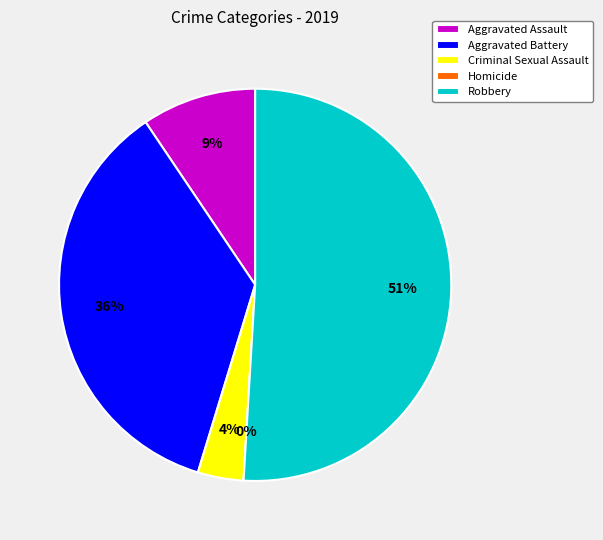

What is the change in value from Homicide to Robbery?

+27